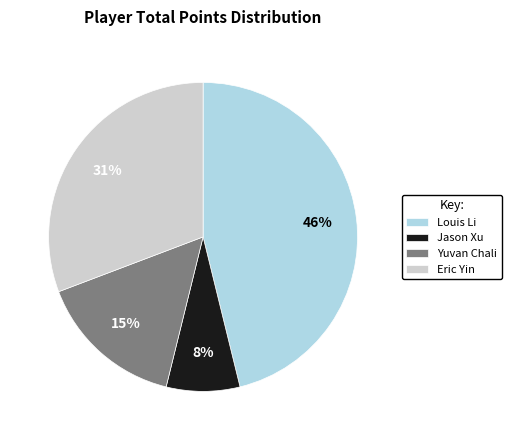

Does any single category account for the majority?

No